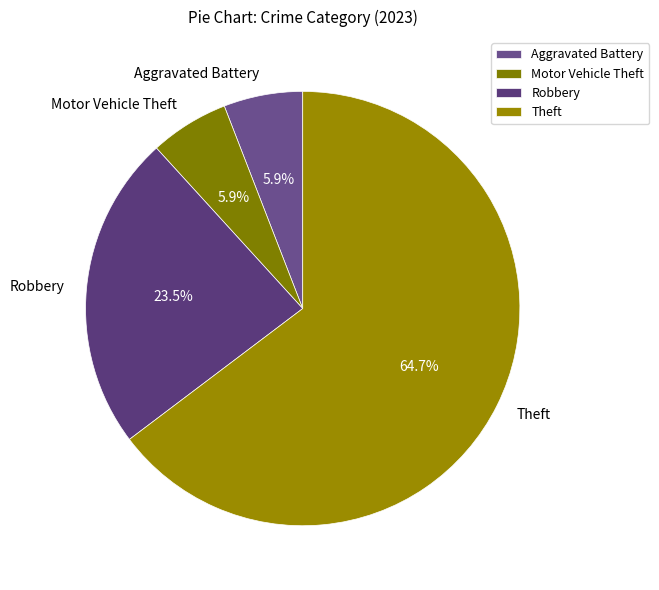

Which slice is the largest?

Theft